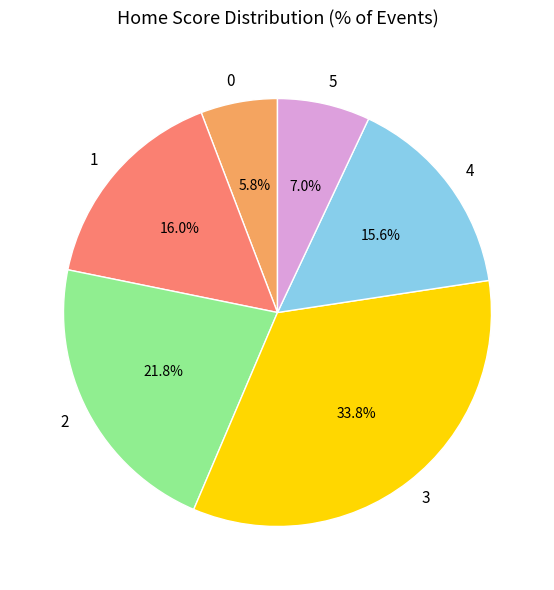

To the nearest percent, what percentage of the pie is 1?

16%